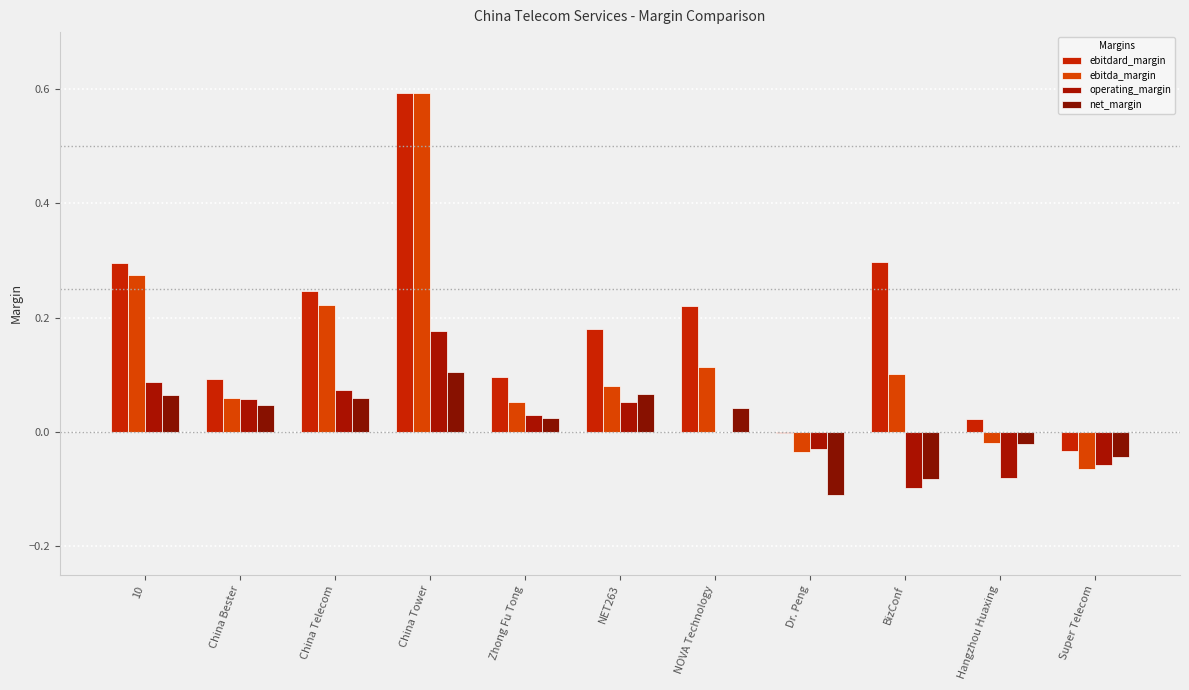

At which label is net_margin closest to 0?

Hangzhou Huaxing